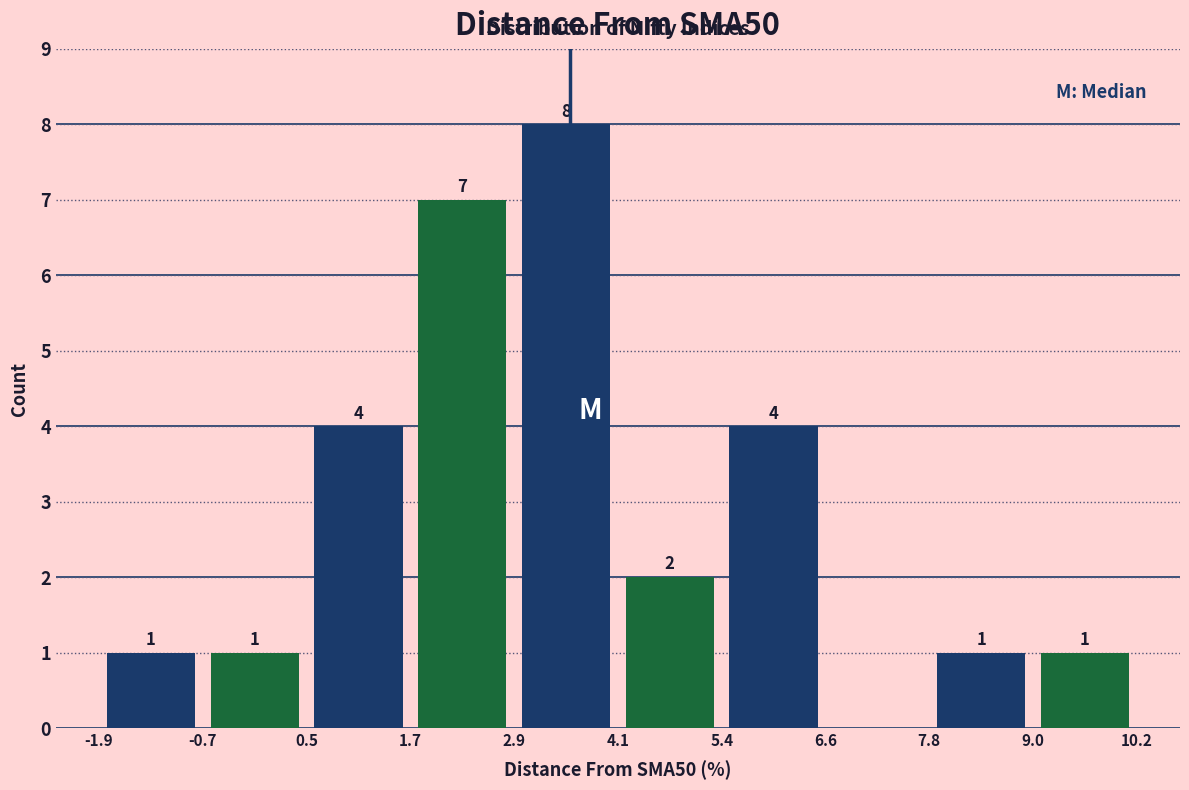

Which range on the x-axis has the tallest bar?

2.9 to 4.1